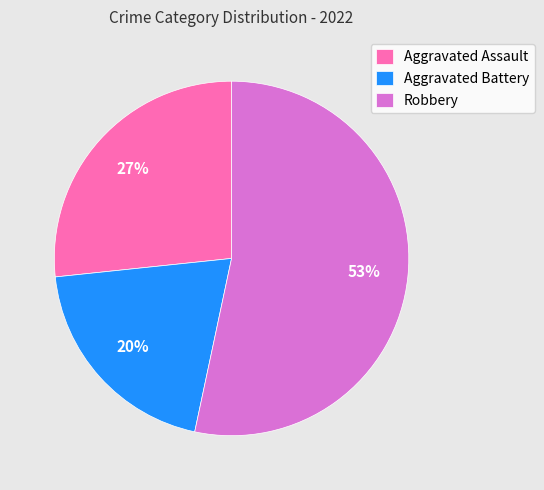

To the nearest percent, what is the difference between the Robbery and Aggravated Battery slice percentages?

33%